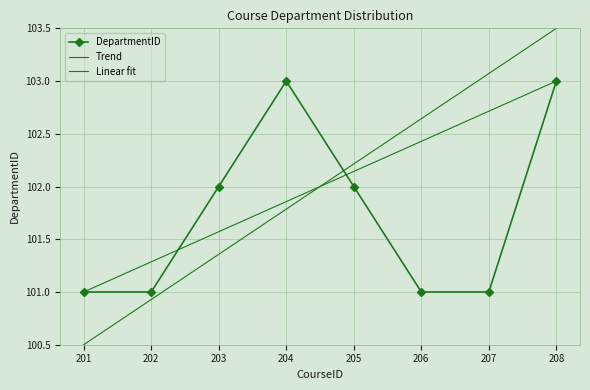

What is the minimum value shown in the chart?

101